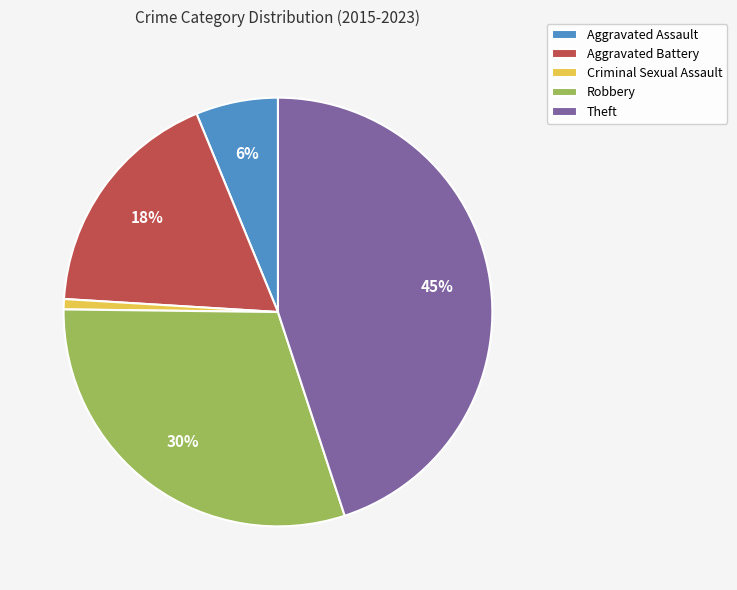

What percentage is the Criminal Sexual Assault slice, to the nearest percent?

1%